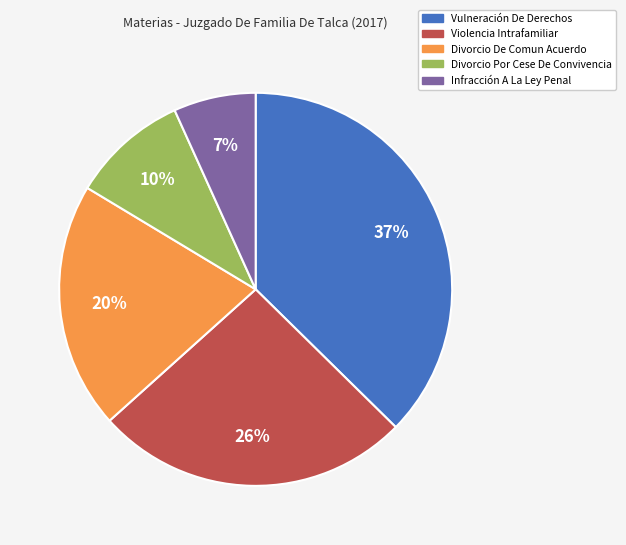

Do Divorcio De Comun Acuerdo and Infracción A La Ley Penal together represent more than half of the pie?

No